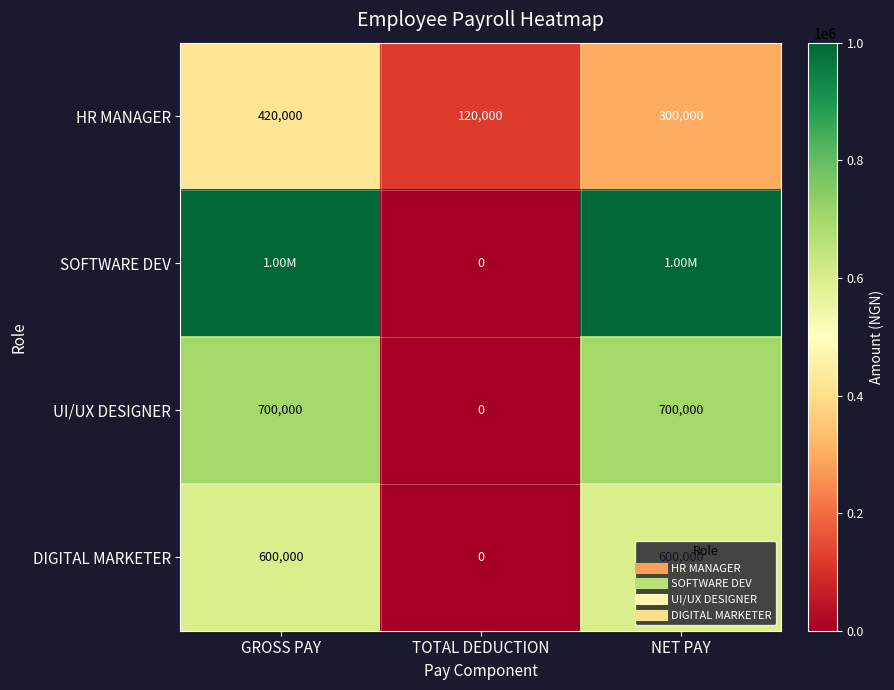

At which category is the sum across all series the highest?

GROSS PAY